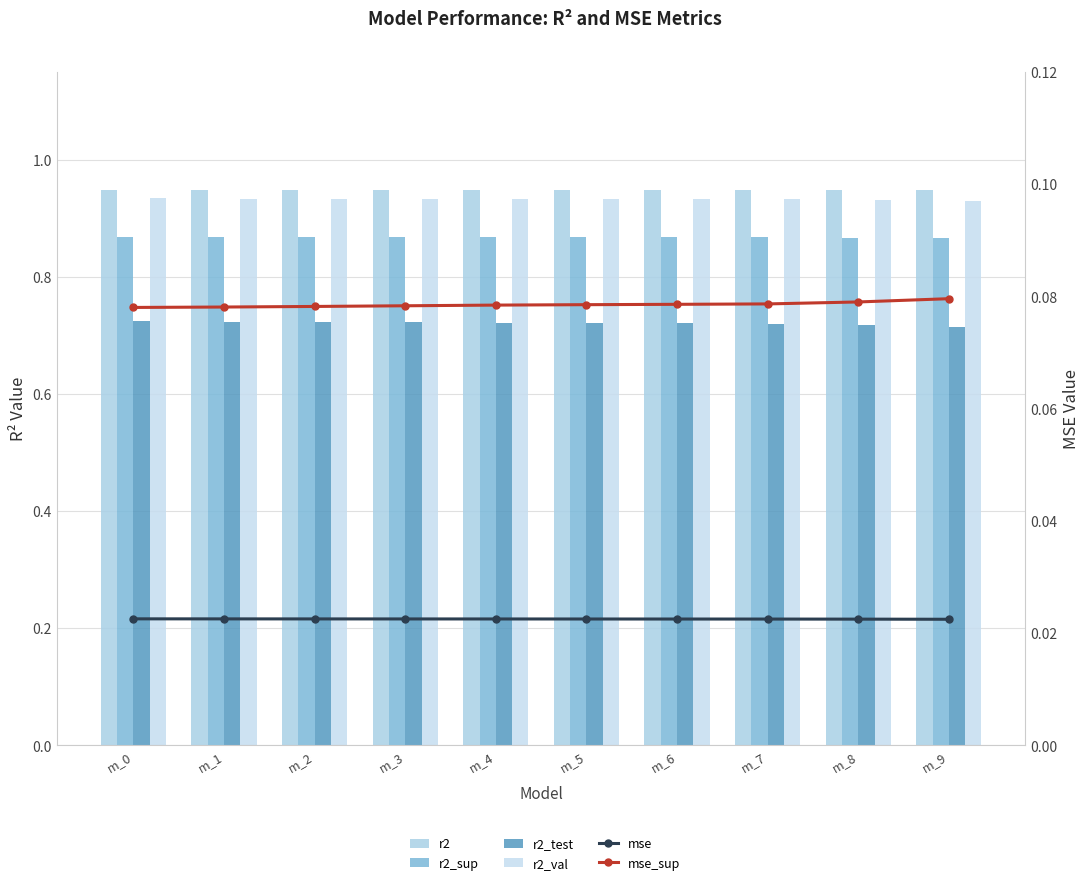

What is the value of the r2_val bar at the 9th from the left?

0.9